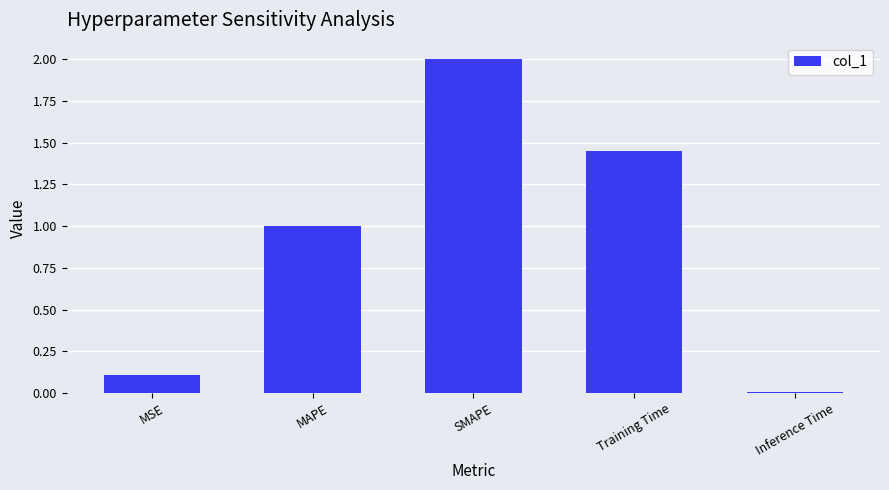

What is the difference between the maximum and minimum values?

2.0